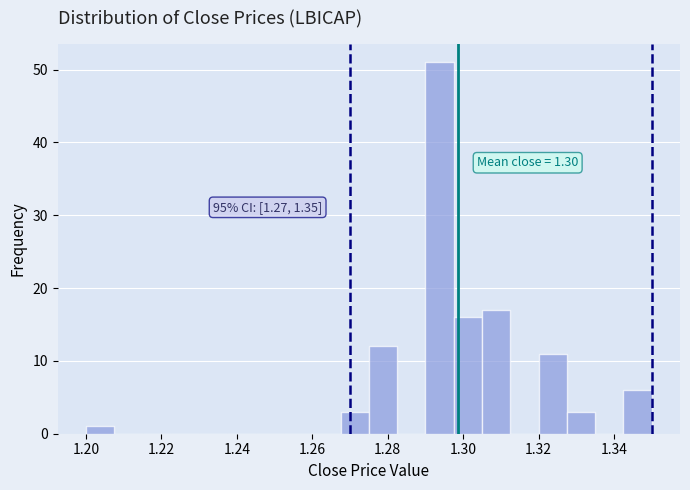

Read against the x-axis, roughly where is the centre of the tallest bar?

1.294